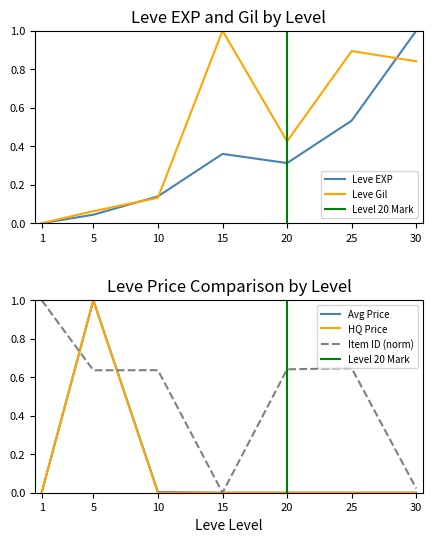

The value of HQ Price at 25 is -0.6. True or false?

False